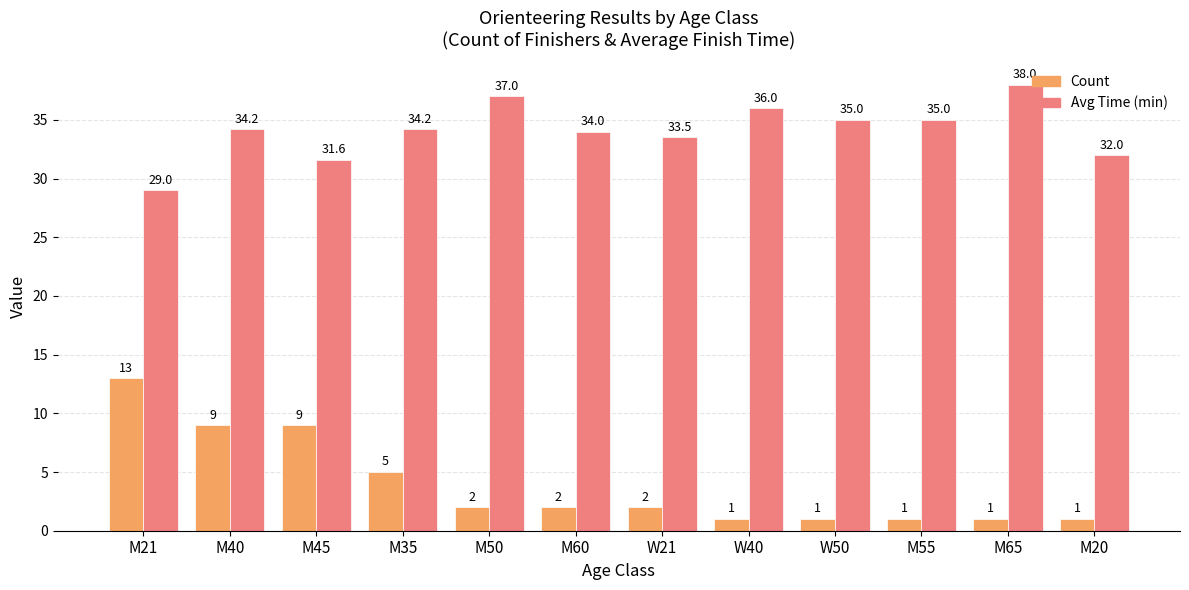

What is the difference between the Count values at M21 and M60?

11.0